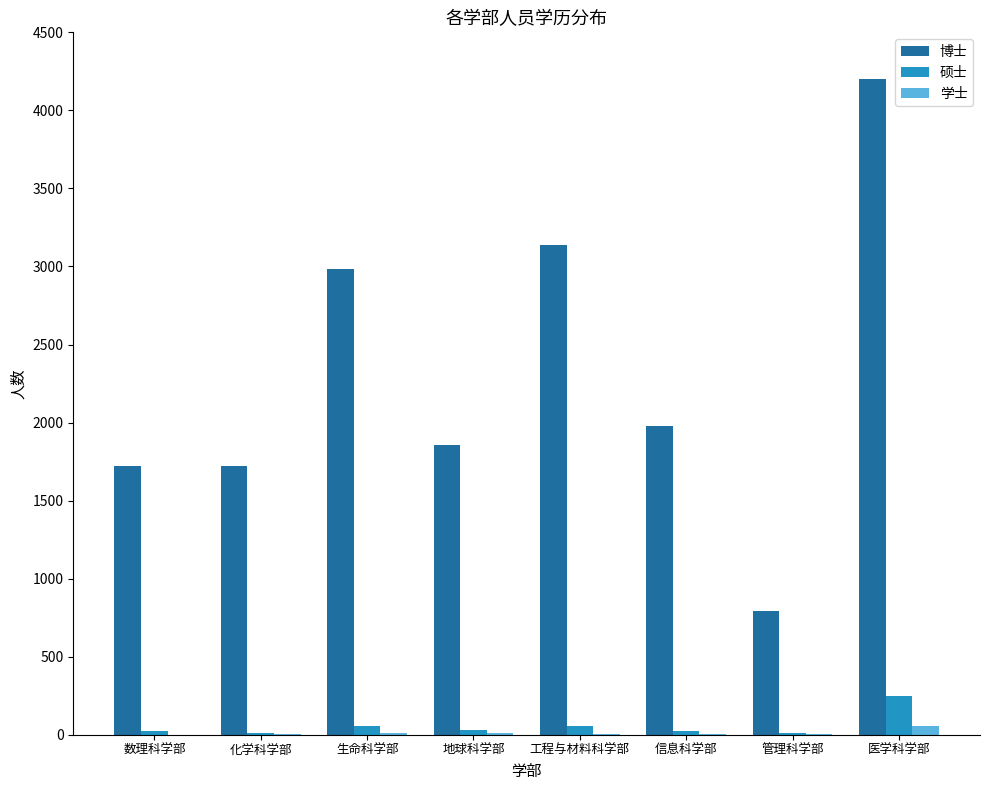

Is it true that 博士 equals 1858 at 地球科学部?

True